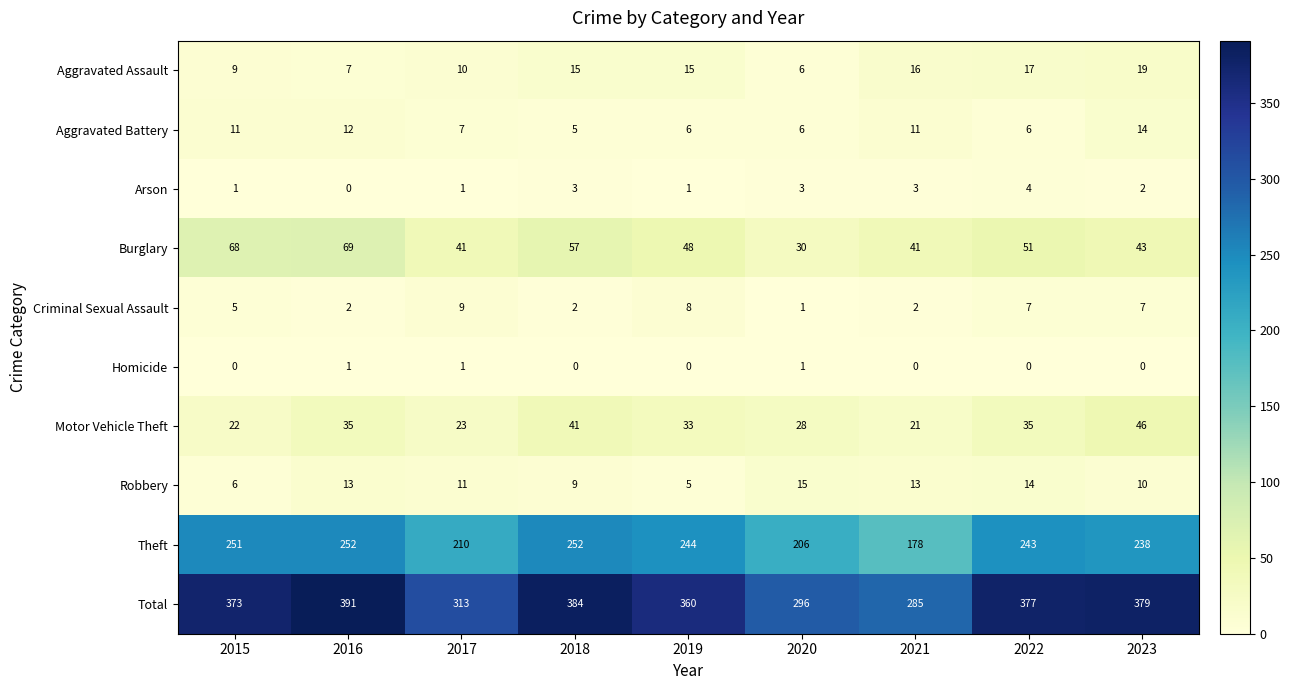

What is the spread (max minus min) of values at 2022?

377